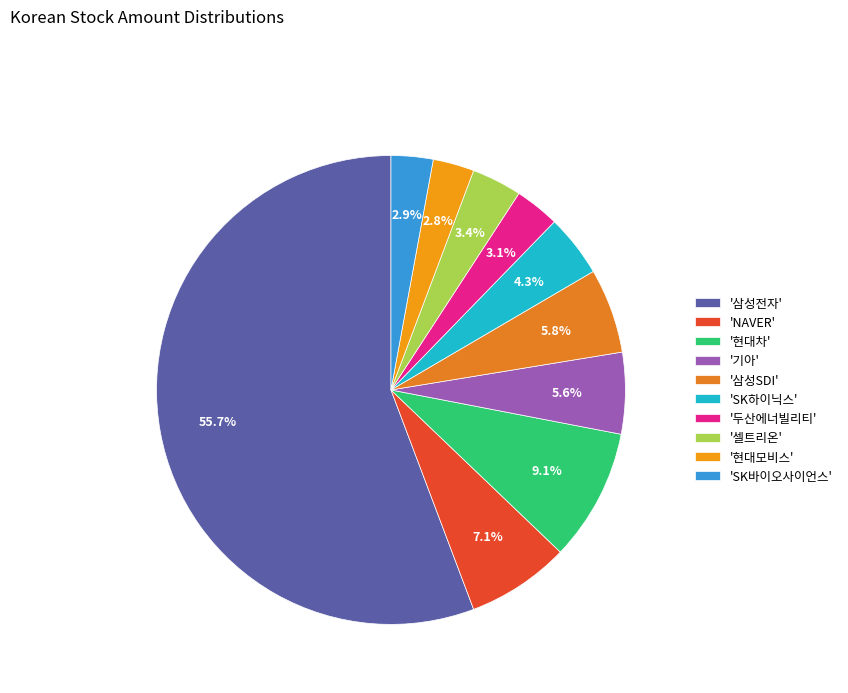

How many slices are in this pie chart?

10